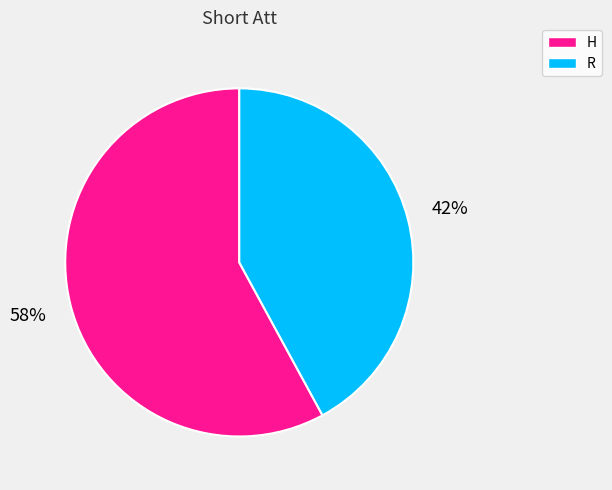

Is the sum of R and H greater than half?

Yes